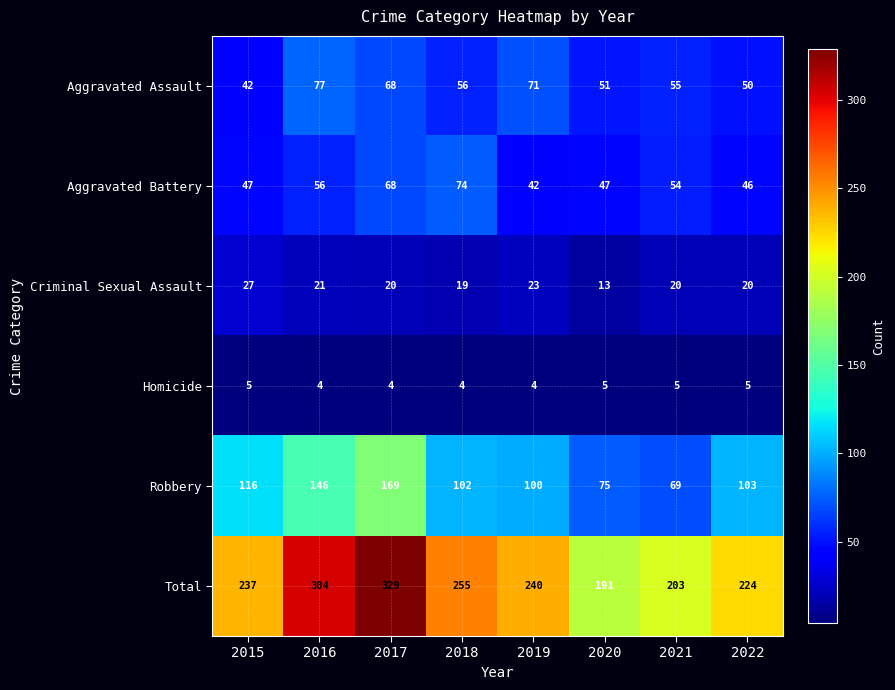

Which series changed the most between 2015 and 2016?

Total